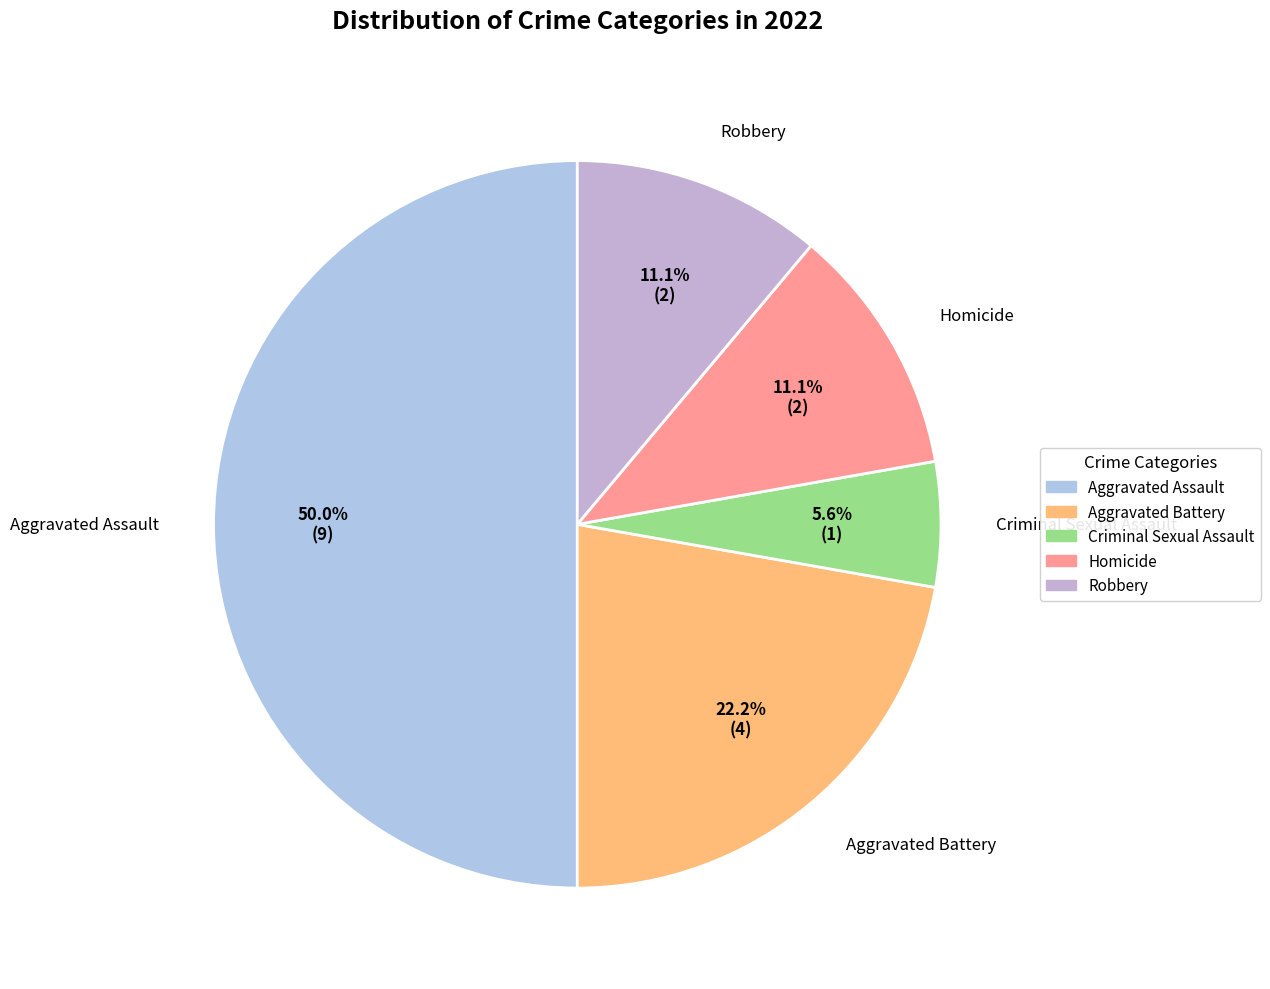

Is Criminal Sexual Assault the majority of the pie?

No